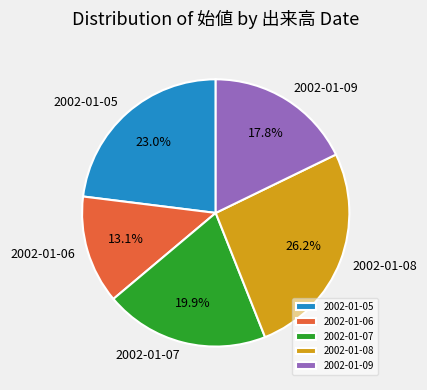

What portion of the pie excludes 2002-01-05?

77.0%